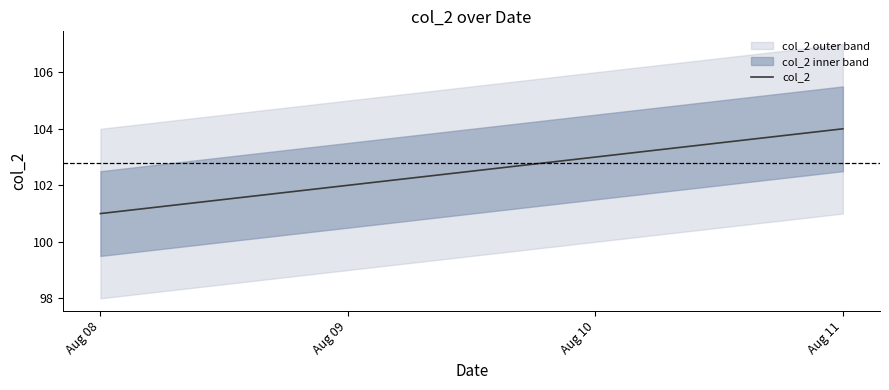

What is the greatest value displayed?

104